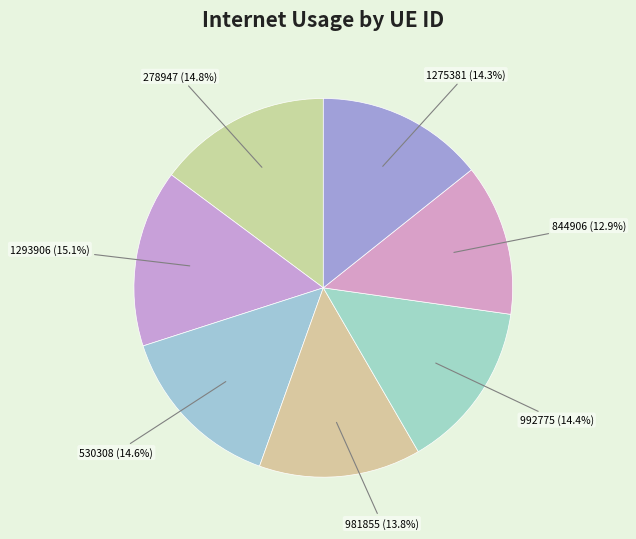

Does any single category account for the majority?

No